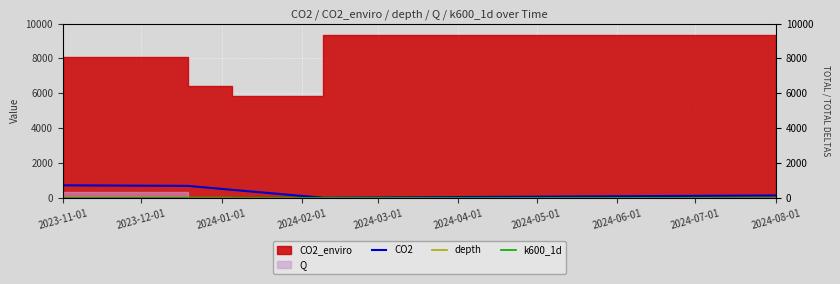

The depth series shows 0.4 at 2024-01-01. True or false?

True